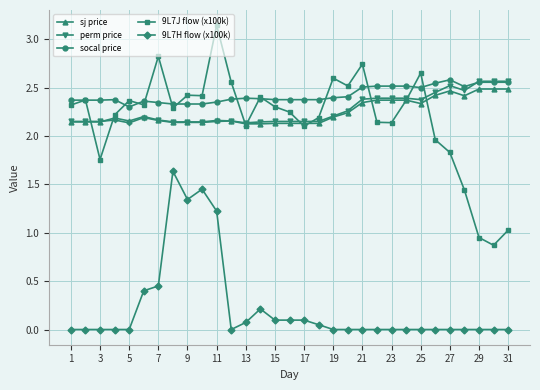

True or false: 9L7H flow (x100k) and sj price cross at least once.

False